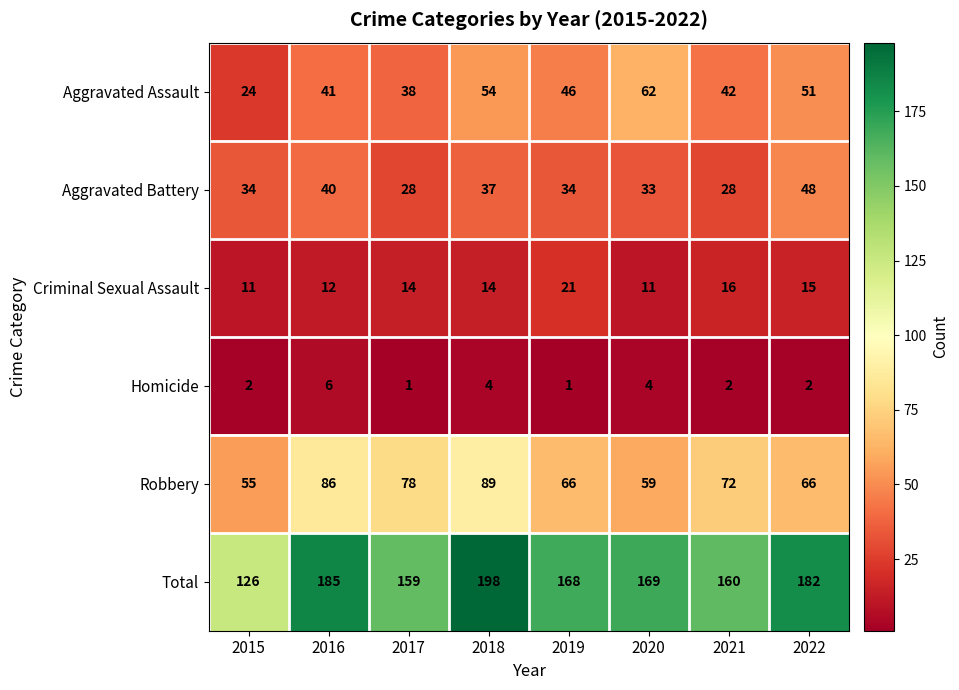

True or false: Aggravated Assault has a value of 75 at 2021.

False